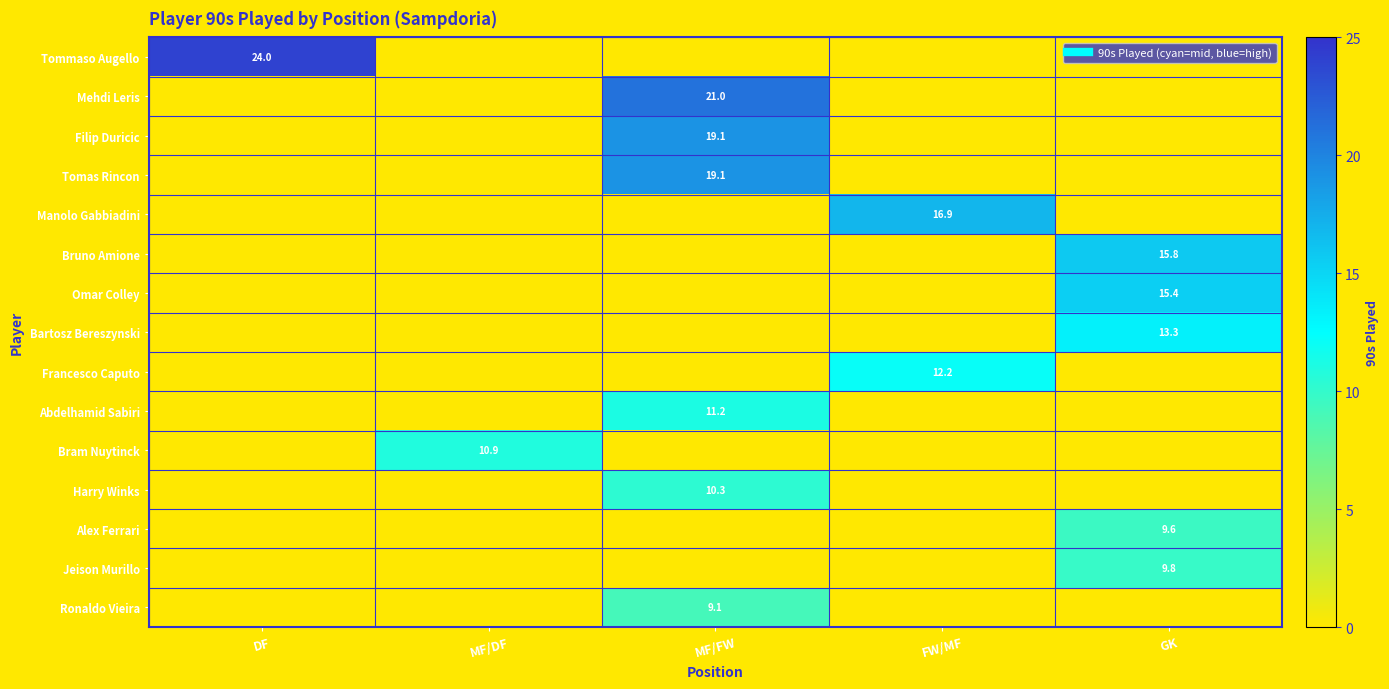

Is it true that Mehdi Leris equals 32.2 at MF/FW?

False